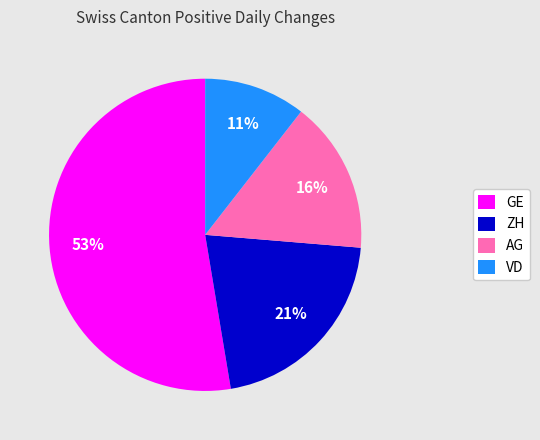

What percentage is the AG slice, to the nearest percent?

16%